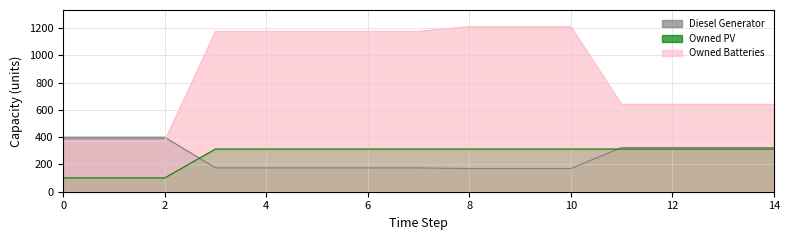

Which series has the largest total across all categories?

Owned Batteries